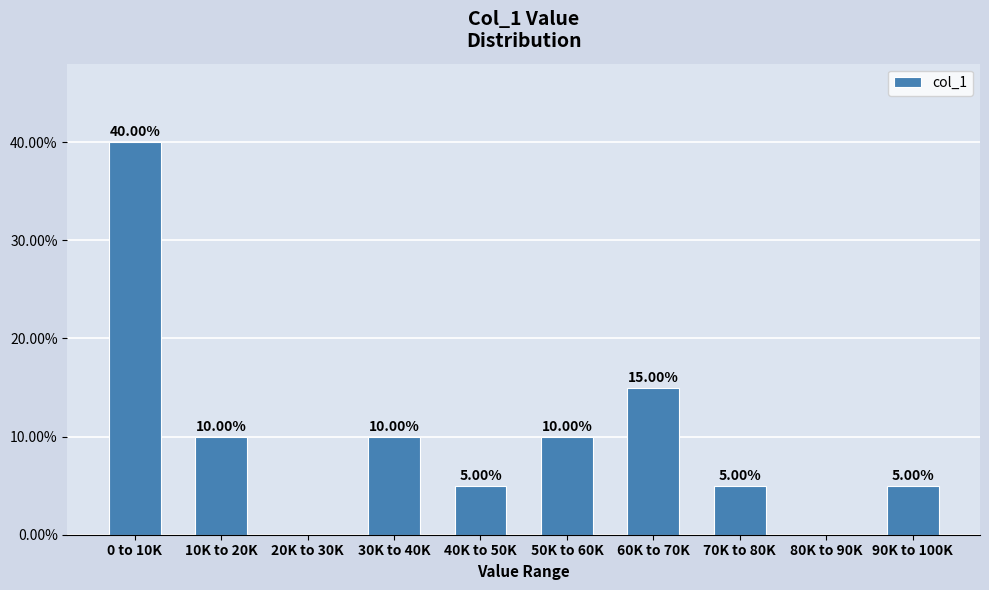

What is the sum of the values at 50K to 60K and 80K to 90K?

10